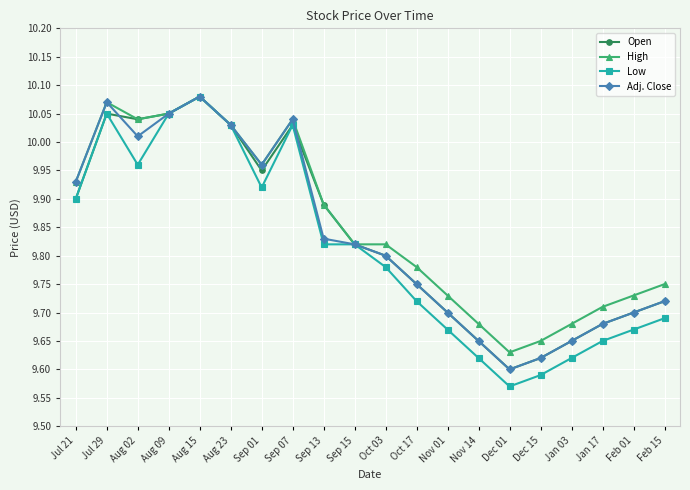

True or false: Adj. Close has a value of 6.3 at Aug 09.

False